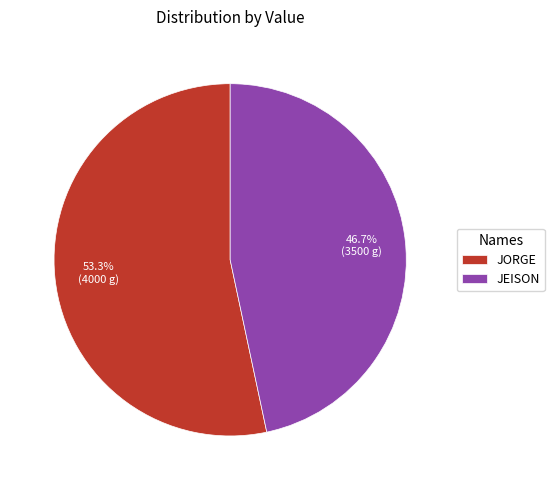

To the nearest percent, what is the difference between the largest and smallest slice percentages?

7%